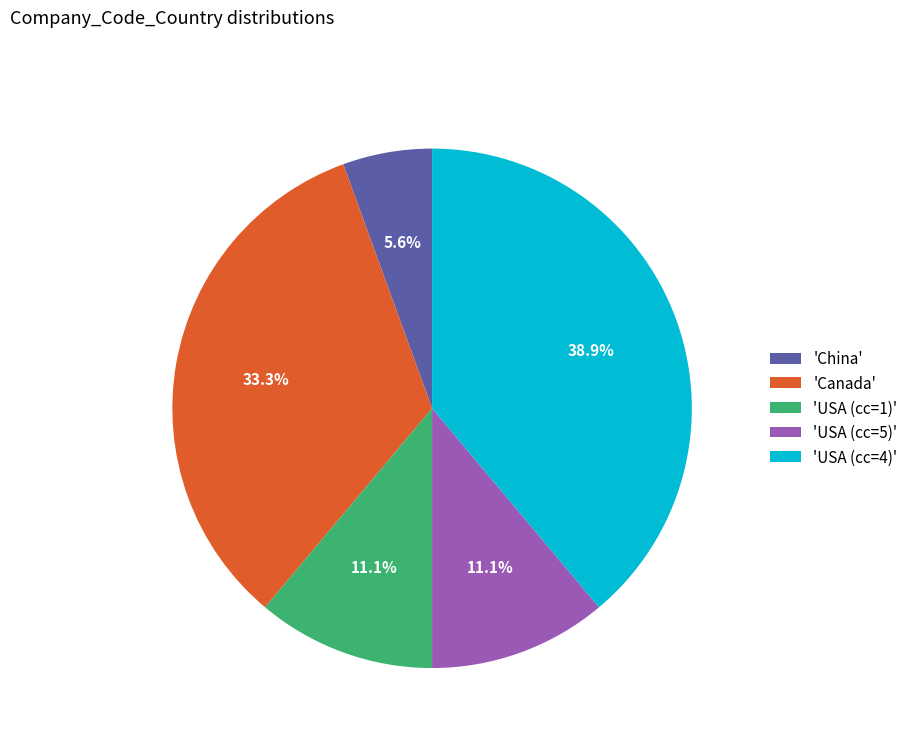

How many segments does this pie chart have?

5